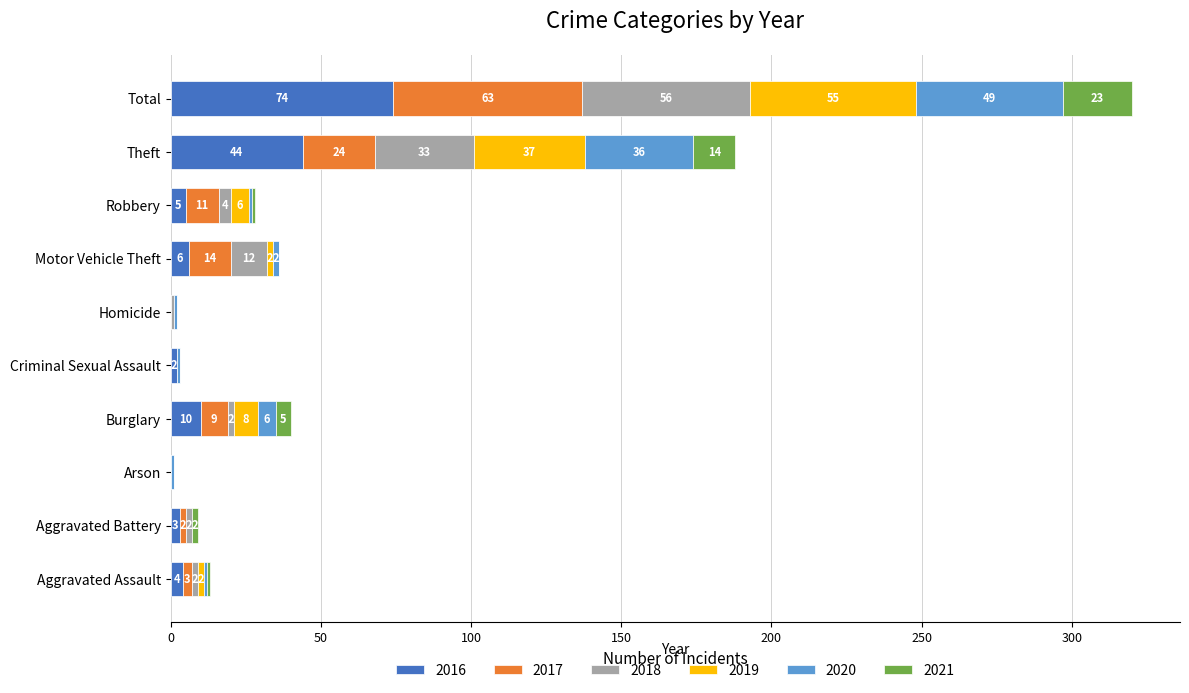

True or false: 2016 has a value of 24 at Theft.

False